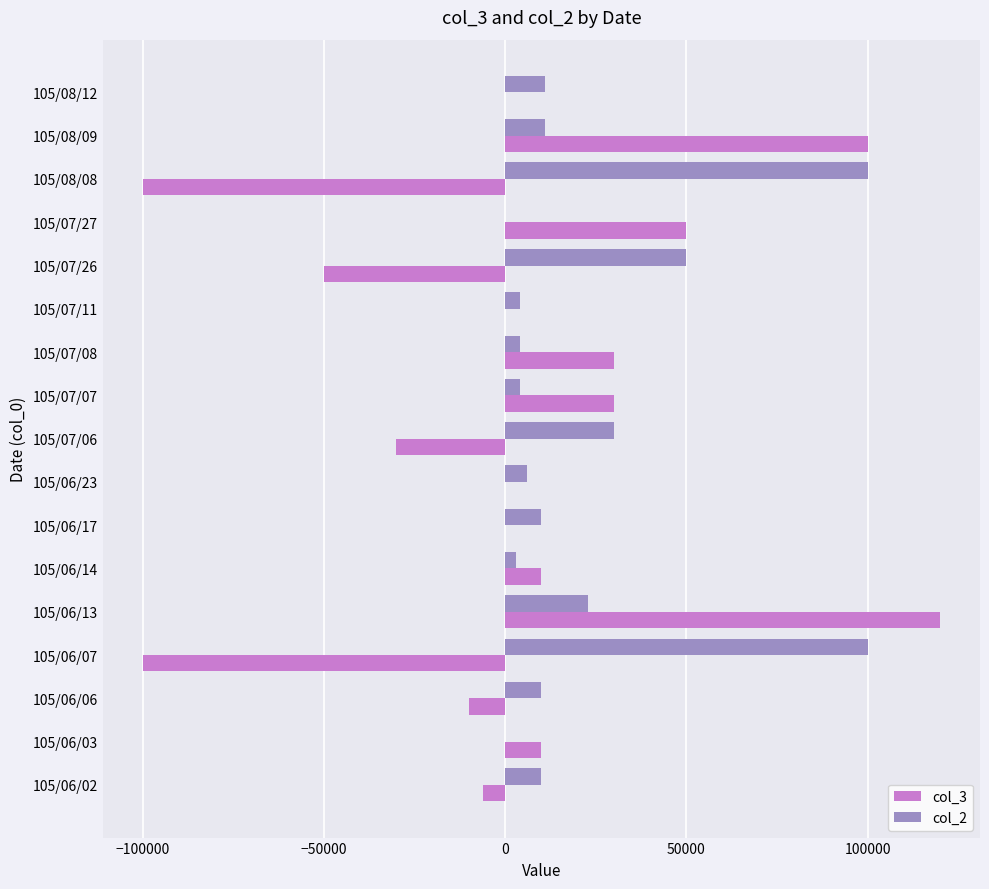

The value of col_2 at 105/07/27 is 0. True or false?

True